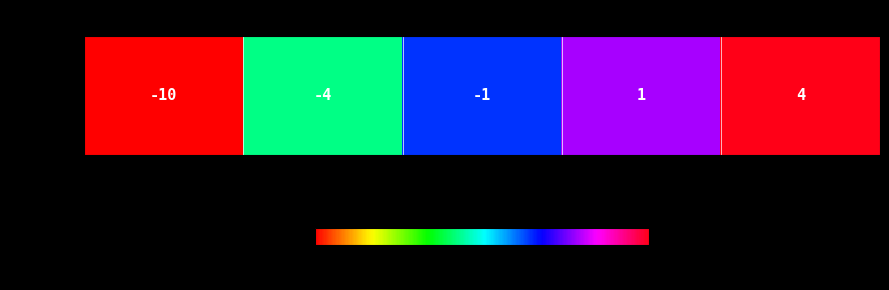

Rank the categories by value from highest to lowest.

Fascinating, Interesting, OK, Dull, Very boring